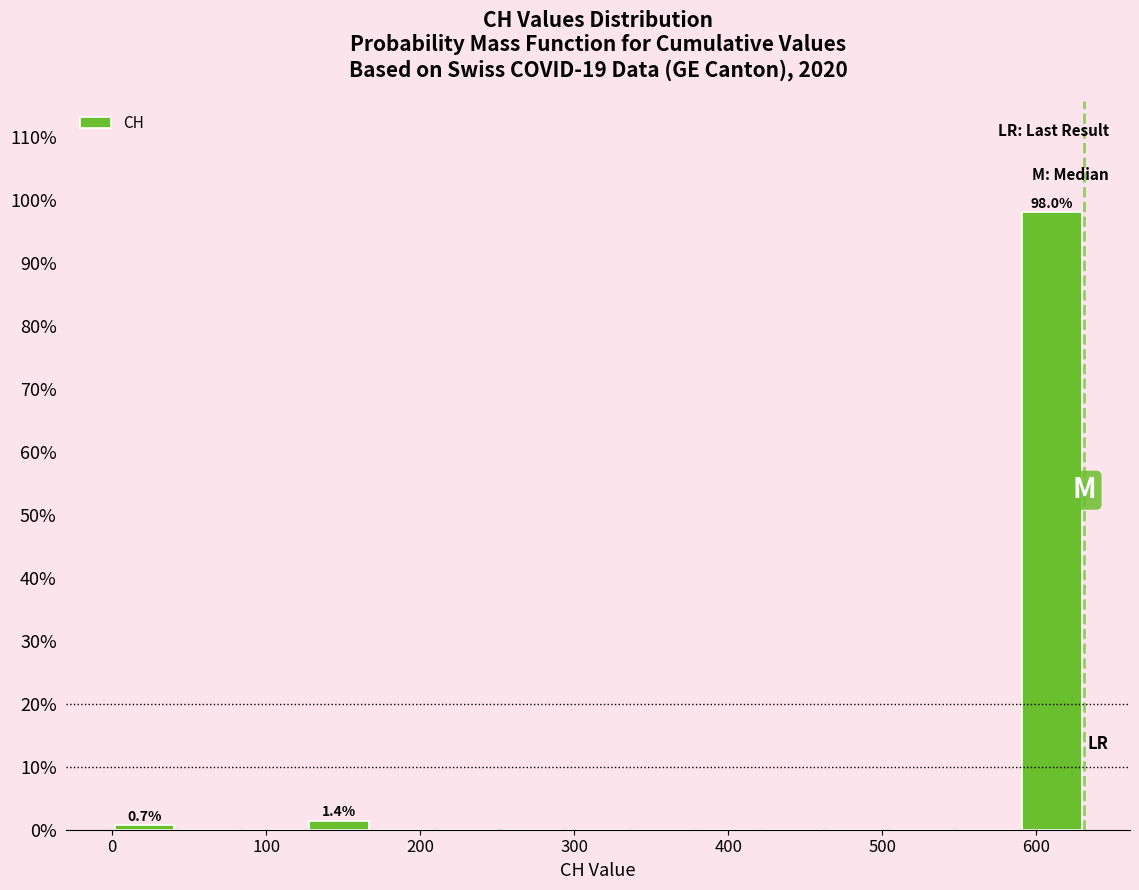

Which range on the x-axis has the tallest bar?

590 to 630